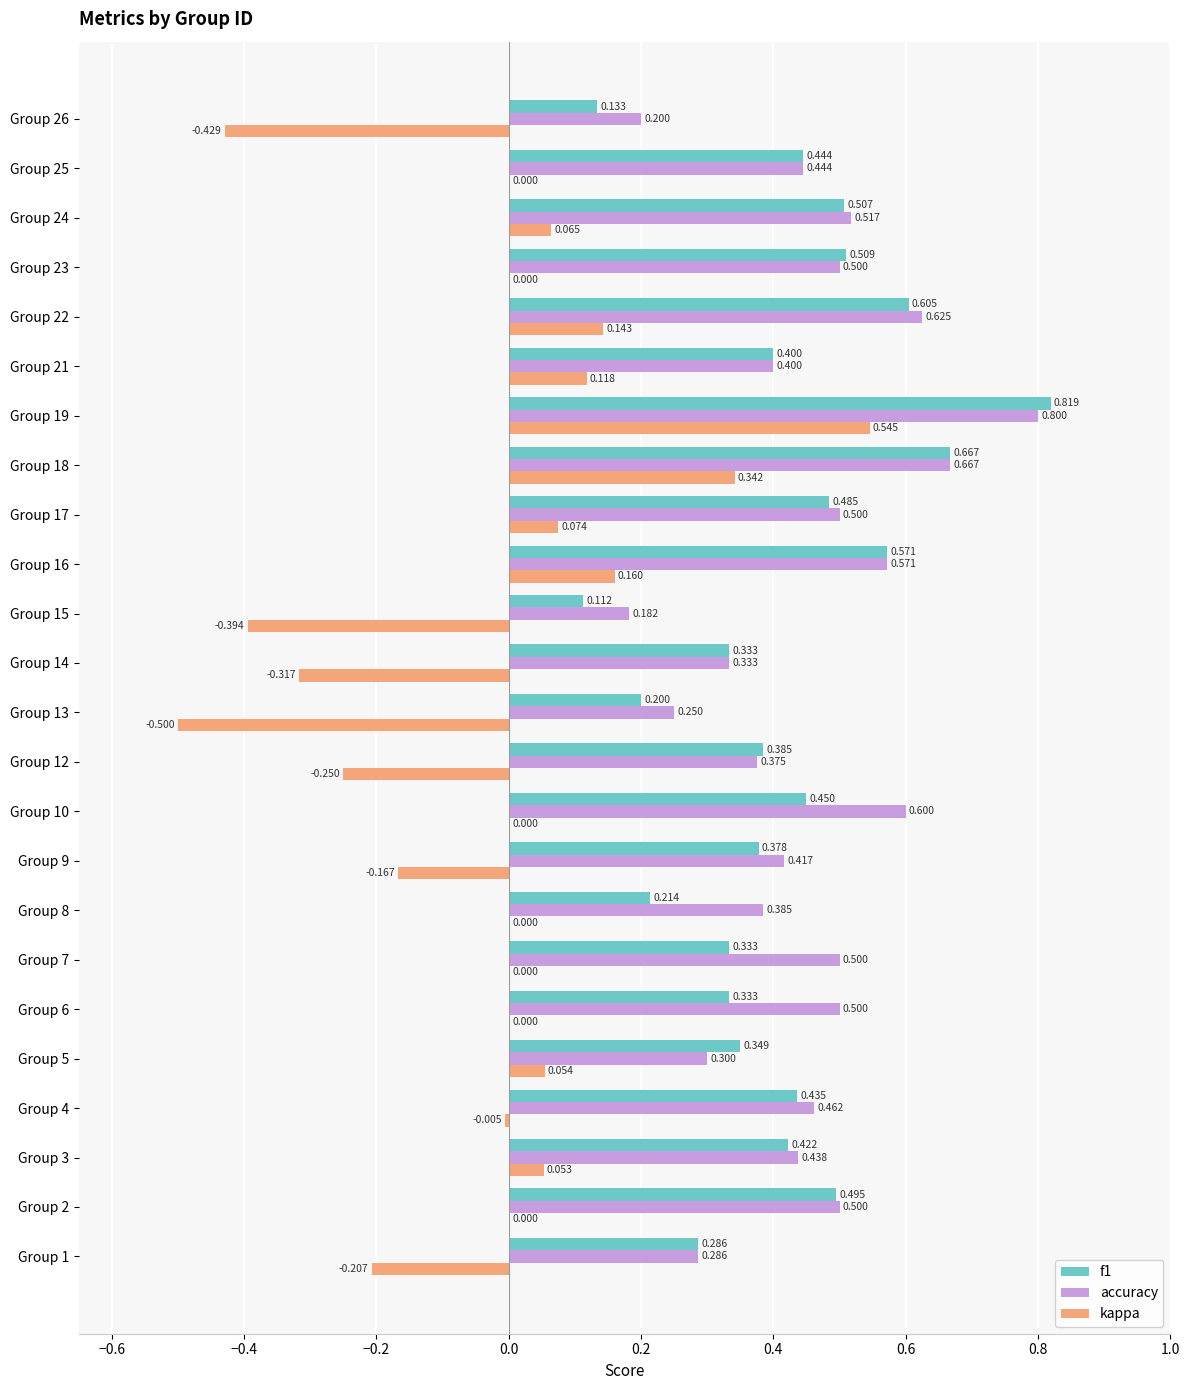

Which series has the largest total across all categories?

accuracy